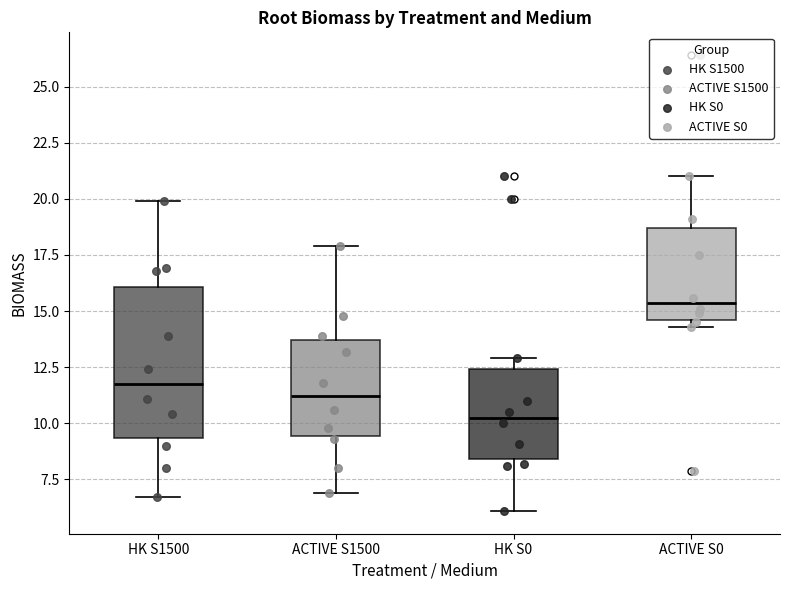

Comparing the boxes themselves (not the whiskers), which one is the tallest?

HK S1500